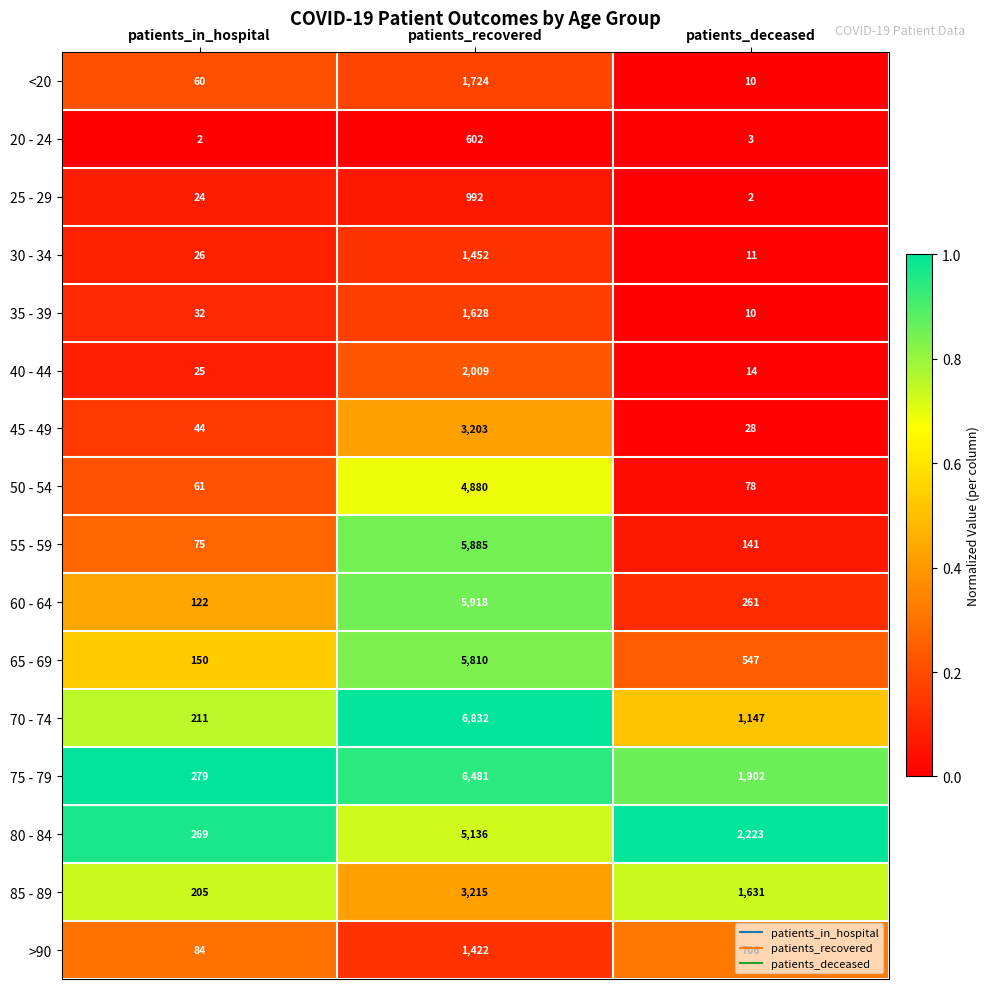

Which series has the largest range (max minus min)?

70 - 74